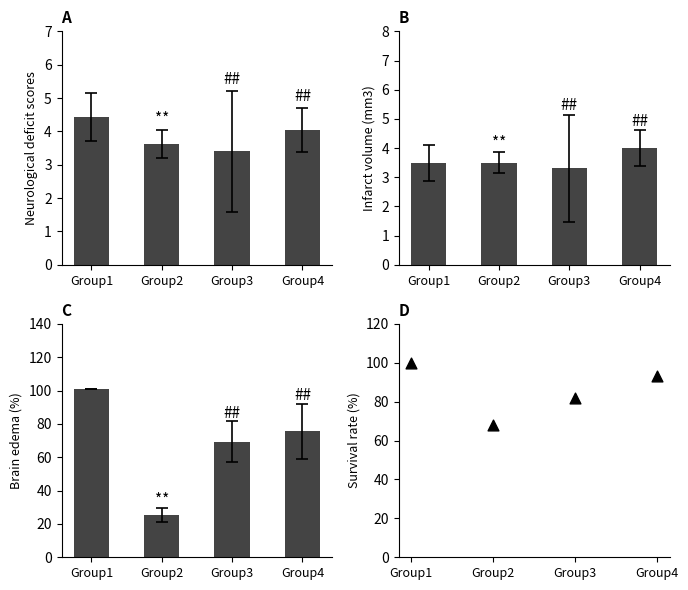

At which category is the sum across all series the highest?

Group1